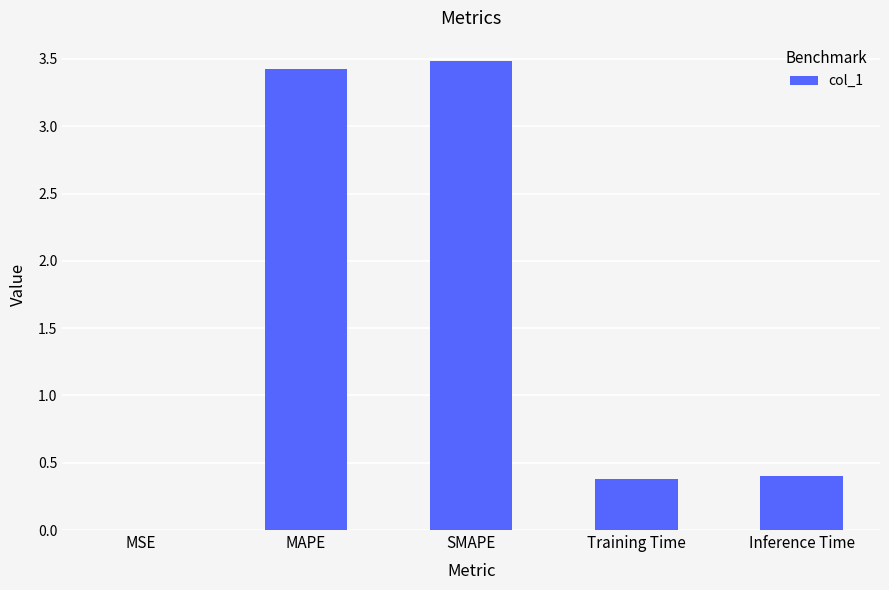

What value does the data have at Training Time?

0.4